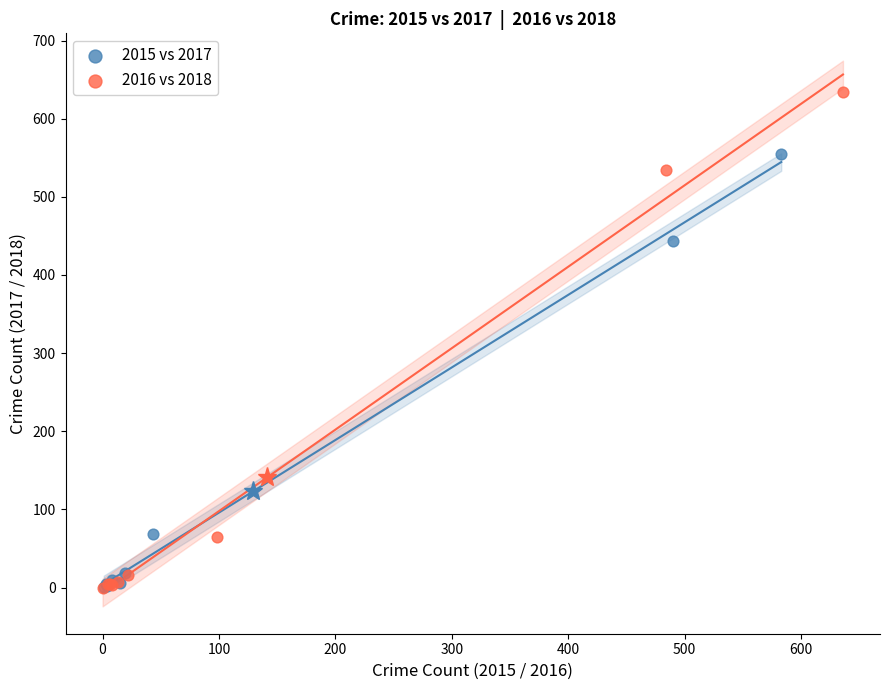

Which series has the widest spread of Y values?

2016 vs 2018